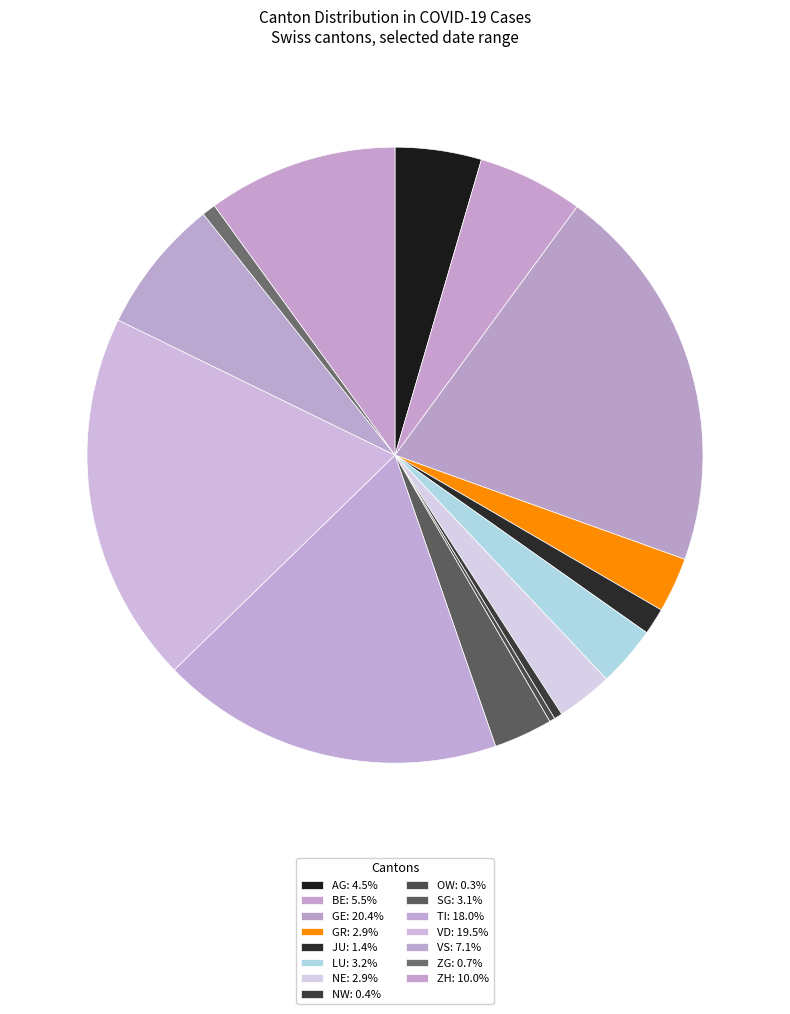

Is there a majority slice in this chart?

No